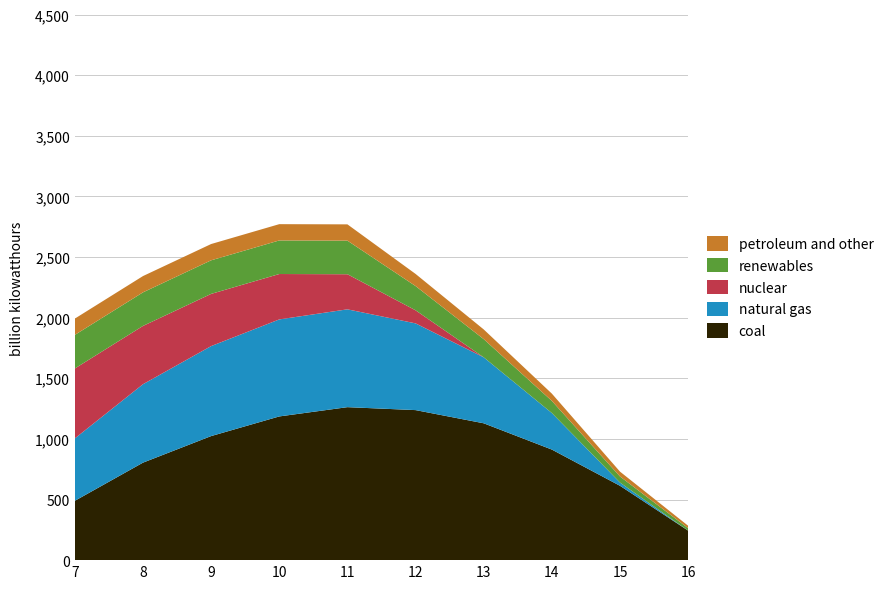

Reading left to right, what are all the values shown in this chart?

coal: 7=489.3	8=804.0	9=1023.2	10=1185.2	11=1261.6	12=1237.4	13=1128.6	14=911.8	15=613.0	16=243.5
natural gas: 7=514.8	8=646.9	9=742.1	10=800.2	11=806.9	12=715.3	13=544.1	14=301.4	15=26.8	16=0.0
nuclear: 7=576.6	8=480.7	9=430.5	10=374.4	11=289.5	12=107.8	13=0.0	14=0.0	15=0.0	16=0.0
renewables: 7=276.9	8=276.9	9=276.9	10=276.9	11=276.9	12=200.0	13=150.0	14=100.0	15=50.0	16=20.0
petroleum and other: 7=134.3	8=134.3	9=134.3	10=134.3	11=134.3	12=100.0	13=80.0	14=60.0	15=40.0	16=20.0